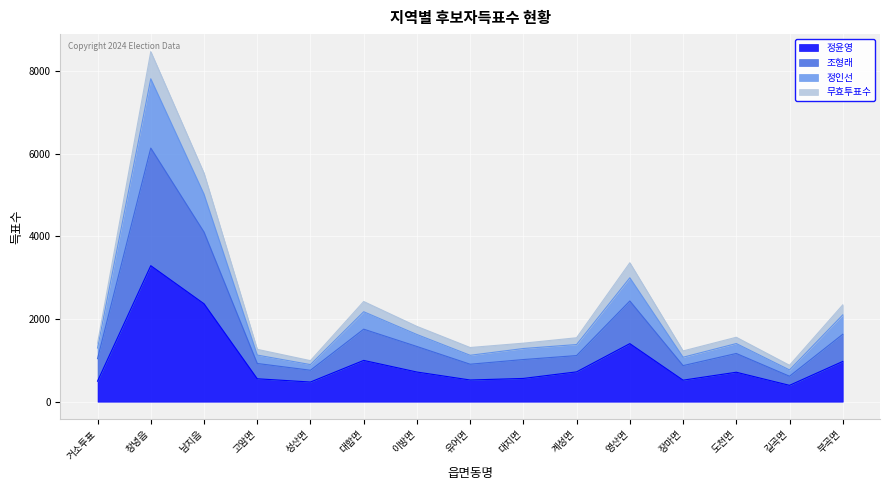

At which category is the sum across all series the highest?

창녕읍